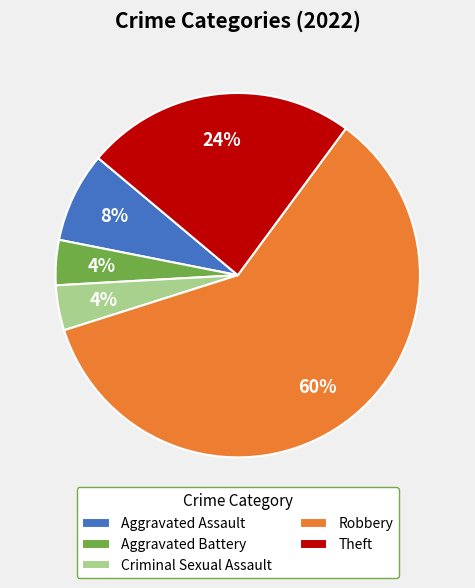

Is there a majority slice in this chart?

Yes